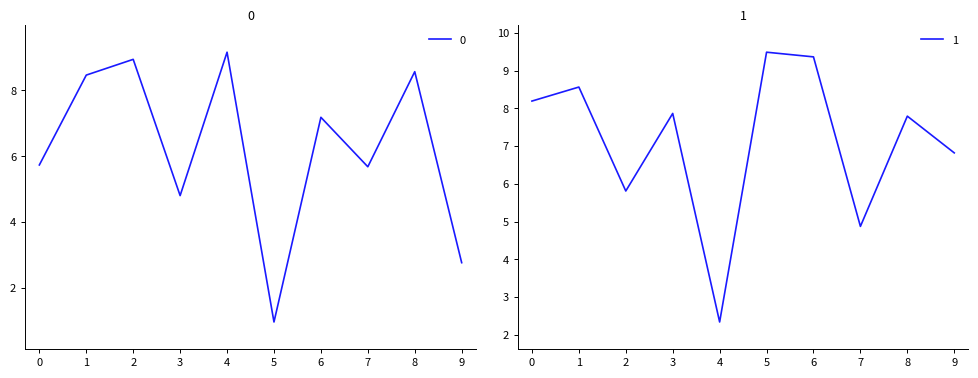

The 1 series shows 2.3 at 4. True or false?

True